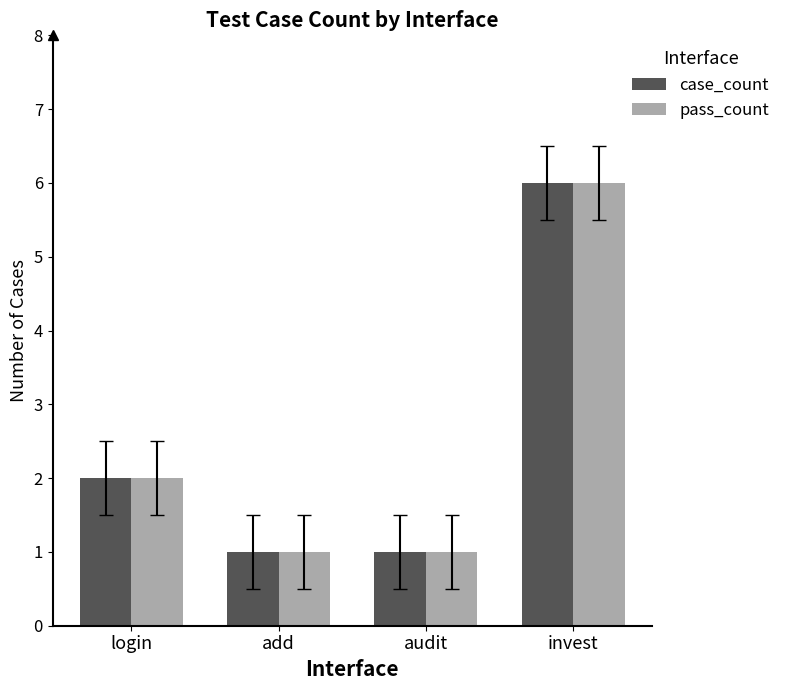

The pass_count series shows 1 at add. True or false?

True